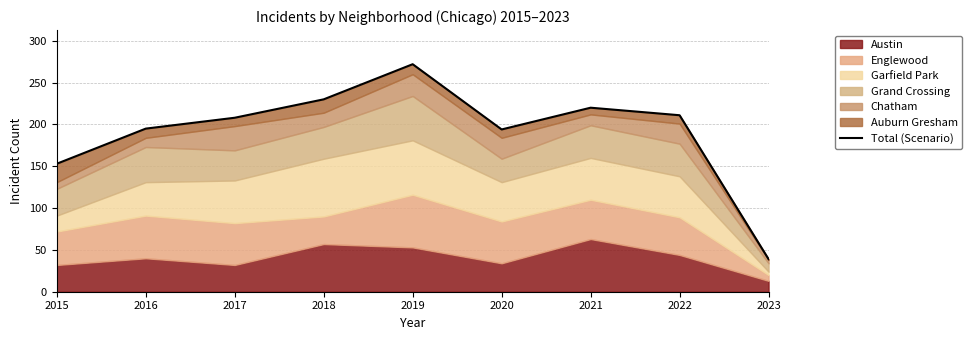

Reading left to right, extract all data points from this chart.

153	195	208	230	272	194	220	211	39